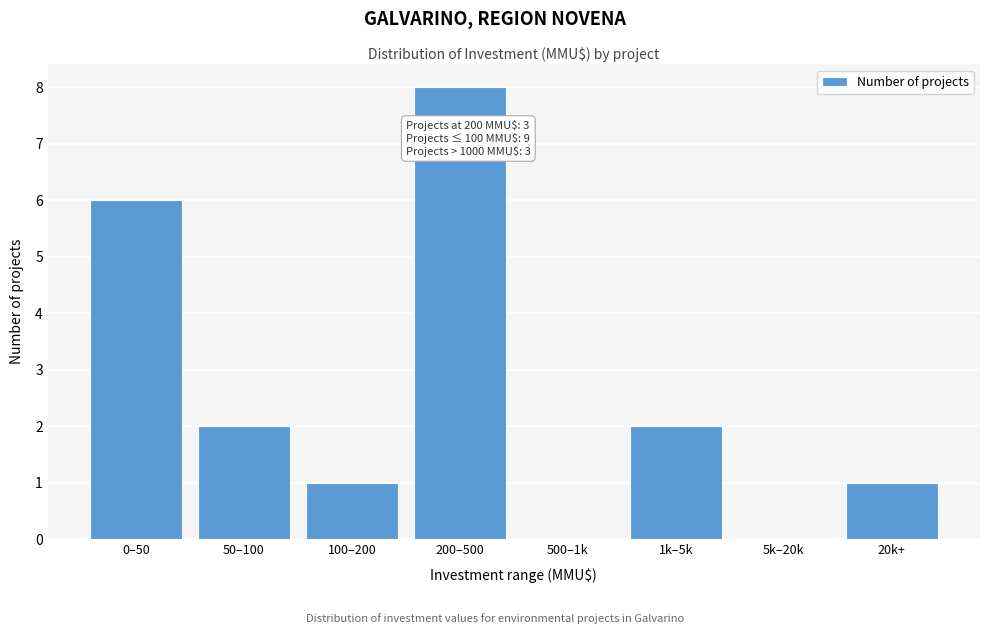

Reading left to right, extract all data points from this chart.

0–50=6	50–100=2	100–200=1	200–500=8	500–1k=0	1k–5k=2	5k–20k=0	20k+=1